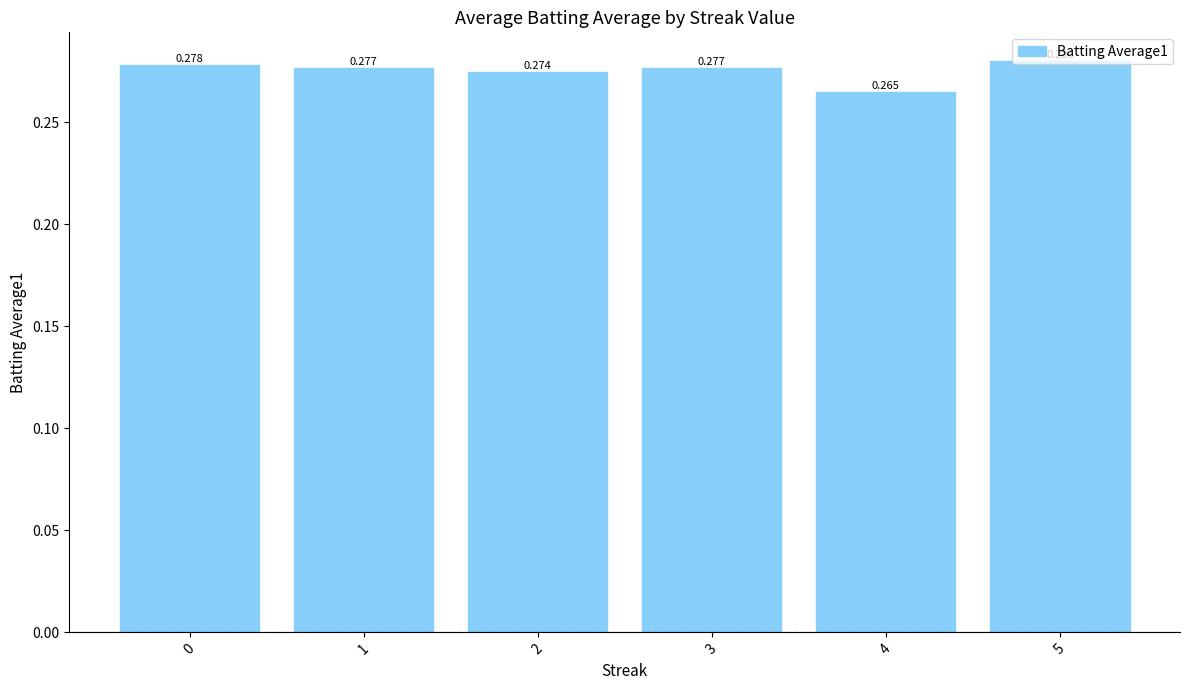

At which category does the chart reach its peak across all series?

5